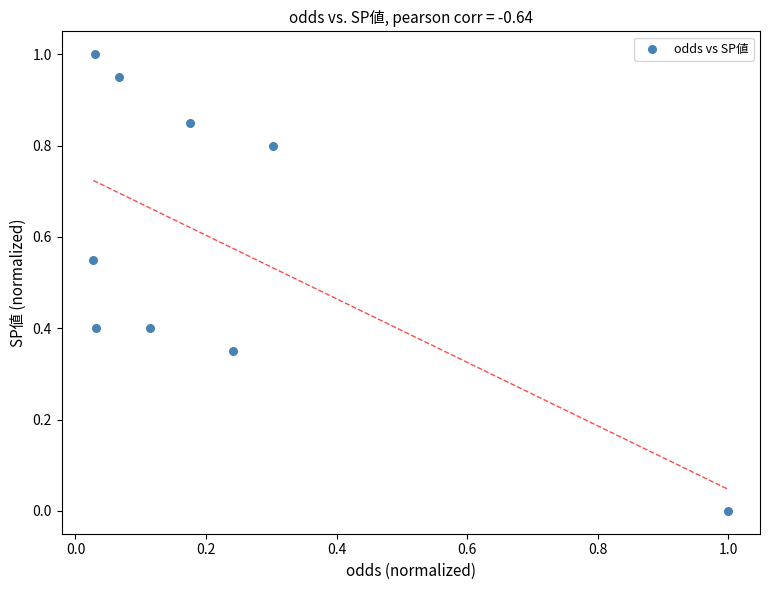

What is the range of X values (max minus min)?

1.0